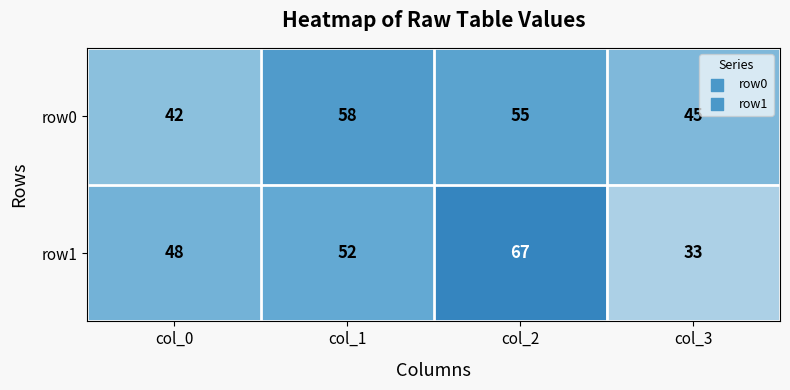

The value of row1 at col_2 is 67. True or false?

True